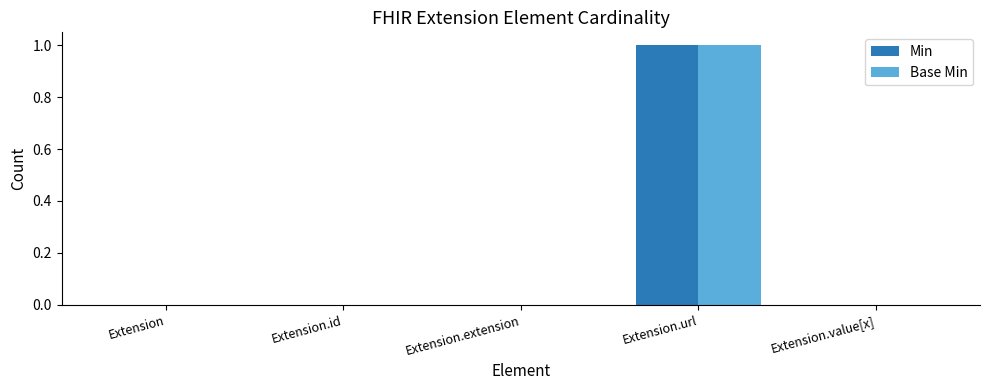

Which category has the highest value across all series?

Extension.url